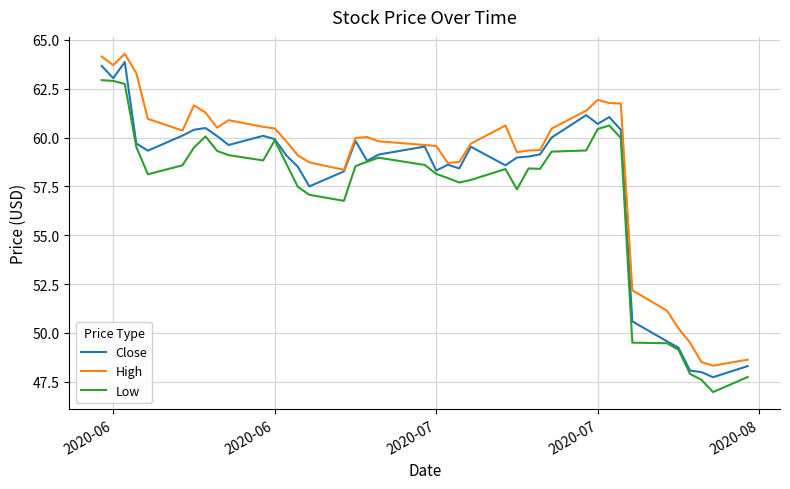

Rank the series by their average value, from highest to lowest.

High, Close, Low